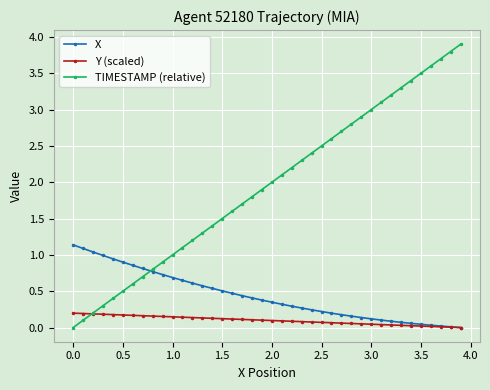

Rank the series by their average value, from highest to lowest.

TIMESTAMP (relative), X, Y (scaled)